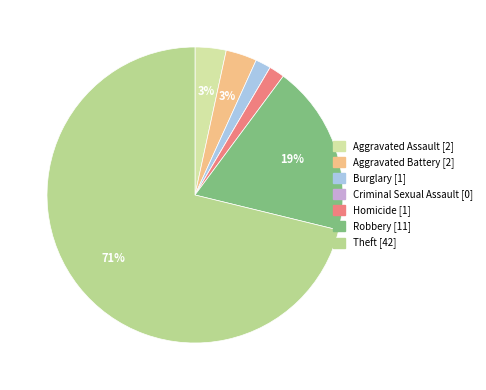

Rank the categories by value from lowest to highest.

Criminal Sexual Assault, Burglary, Homicide, Aggravated Assault, Aggravated Battery, Robbery, Theft